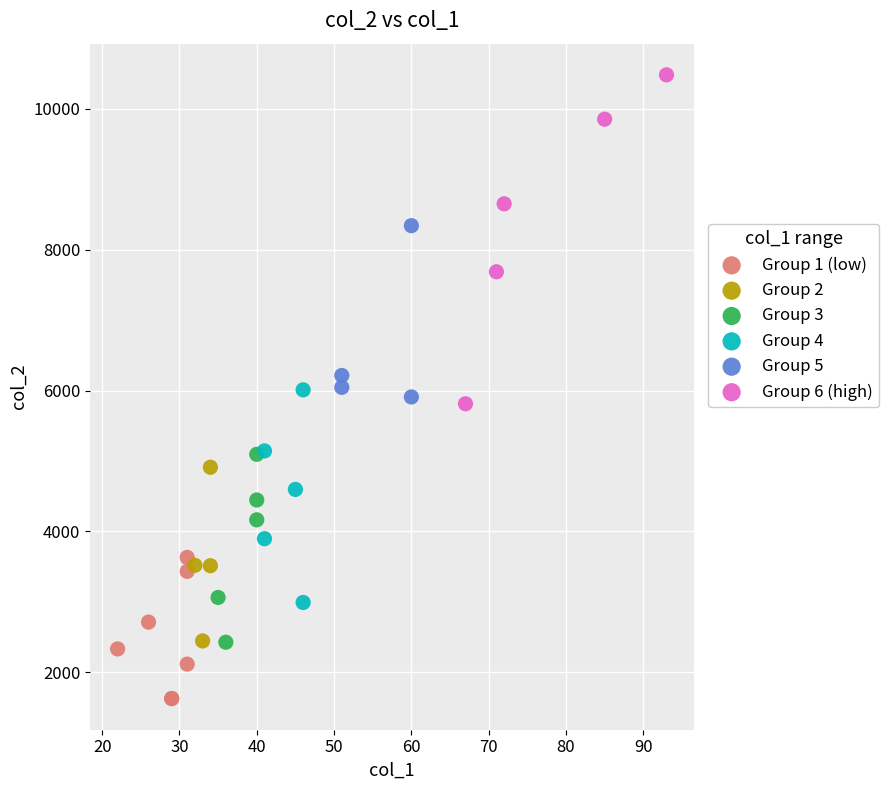

Which series contains the highest Y value?

Group 6 (high)